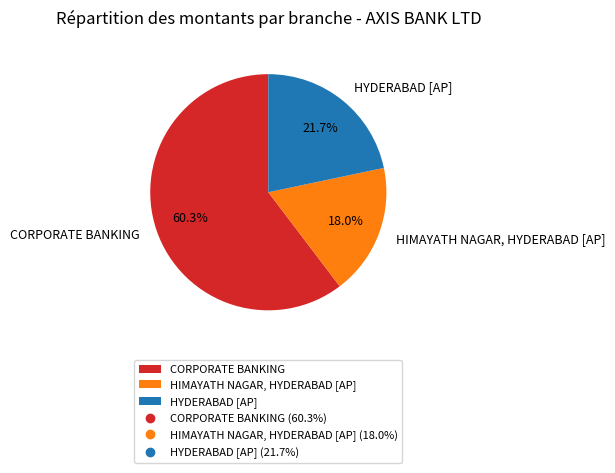

To the nearest percent, what percentage of the pie is HIMAYATH NAGAR, HYDERABAD [AP]?

18%